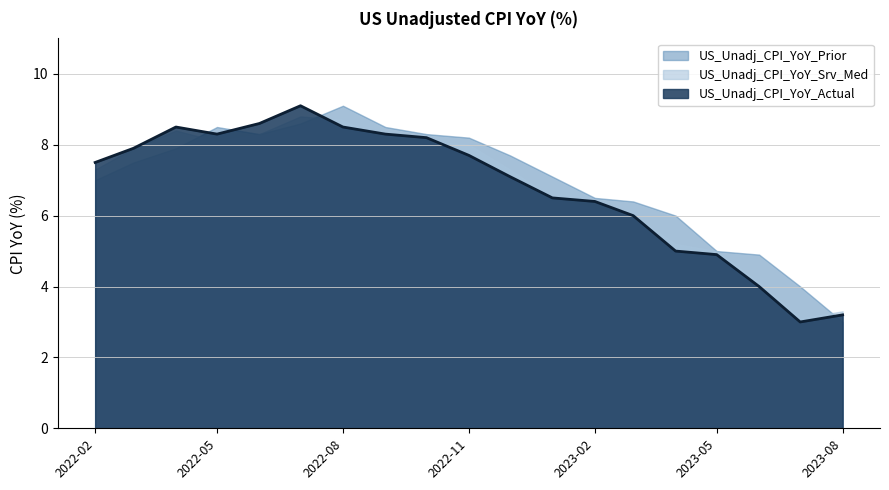

The value of US_Unadj_CPI_YoY_Srv_Med at 2022-02 is 7.3. True or false?

True